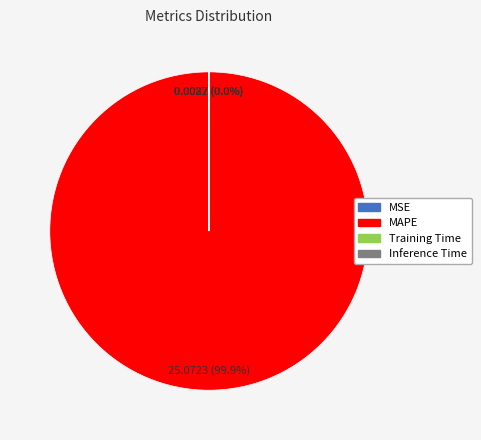

Which slice is the largest?

MAPE